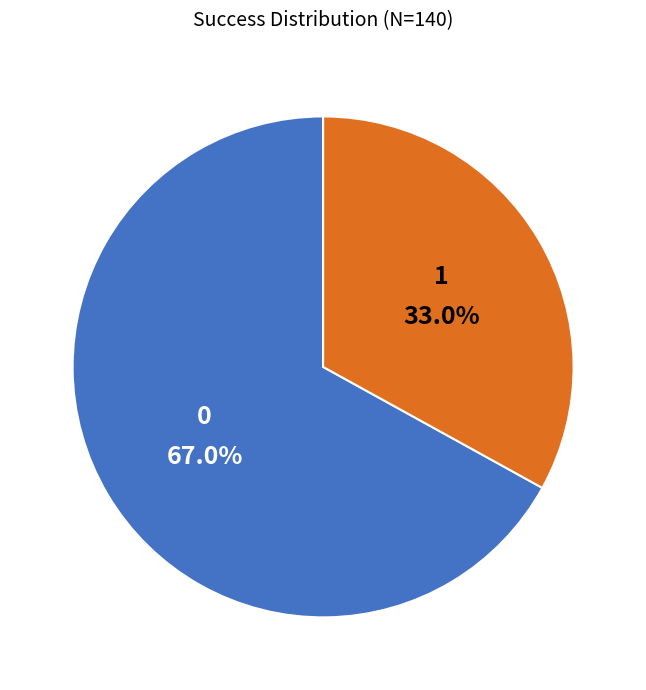

What is the total percentage of 0 and 1?

100.0%